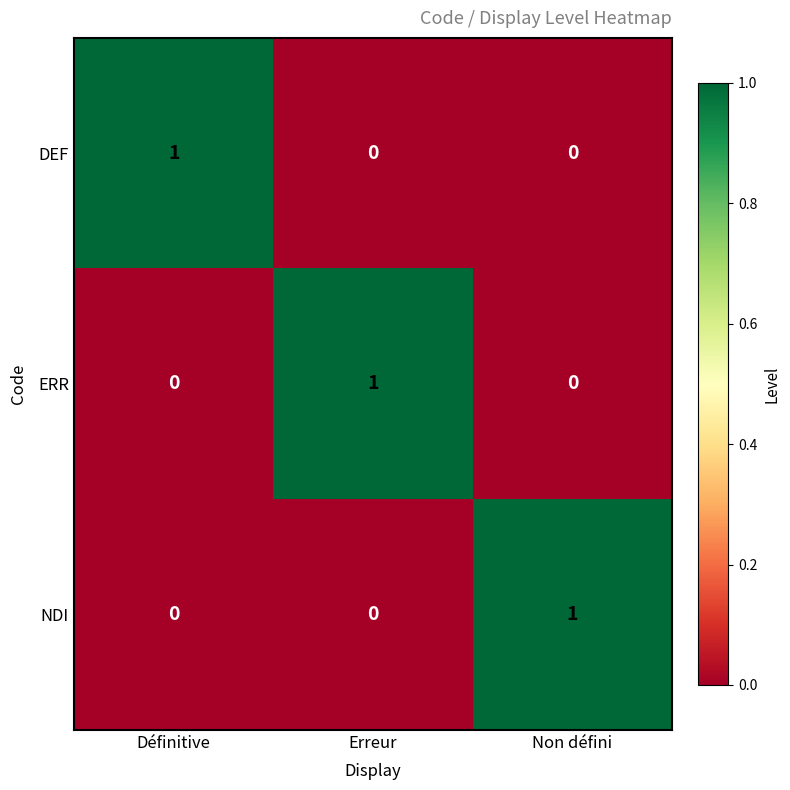

Count the DEF values in the range 0 to 1.

3